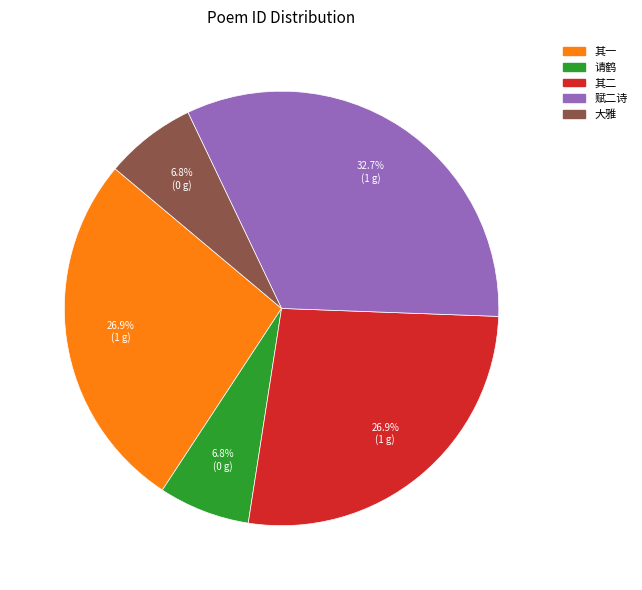

Combined, do 大雅 and 其一 account for over 50%?

No